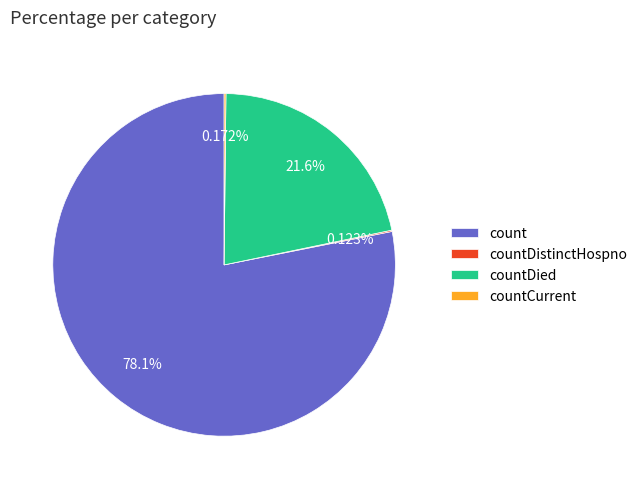

Which slice is the largest?

count